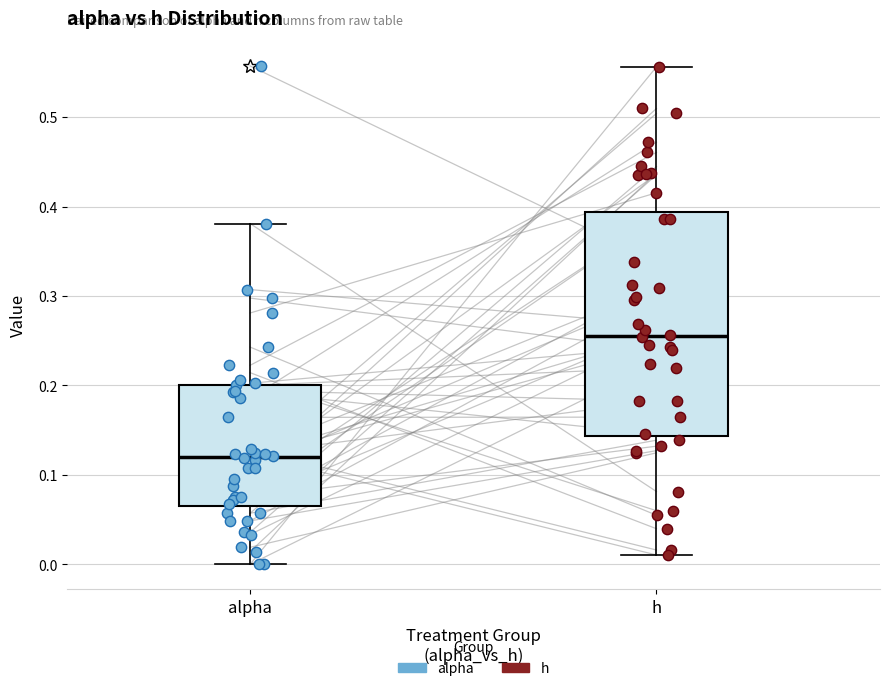

Where does the upper whisker of the box for h end on the y-axis? The values are not printed on the chart, so give them approximately, as read against the axis.

0.56